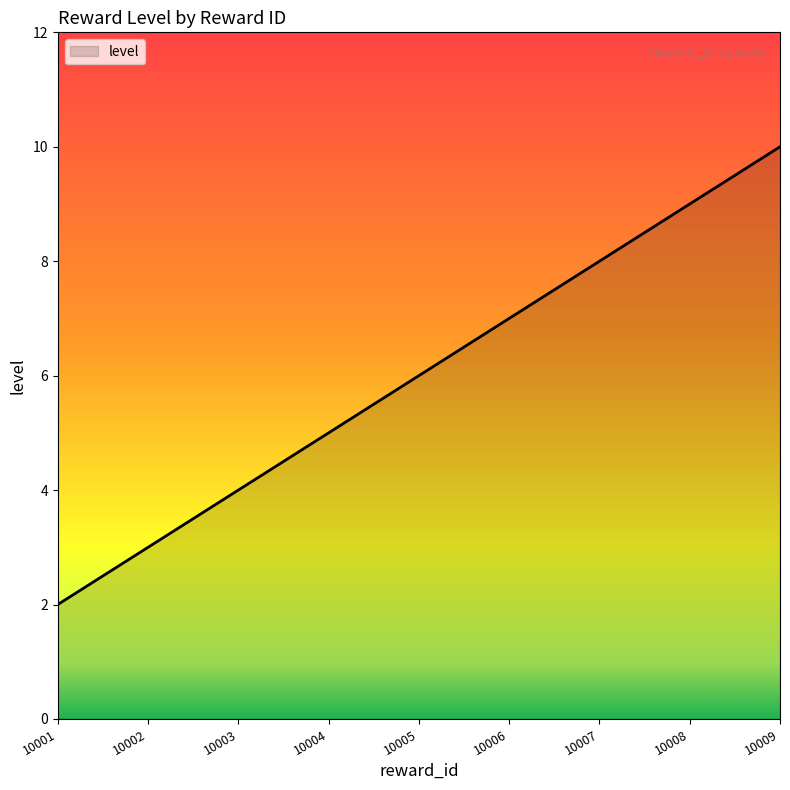

Count the values in the range 4 to 8.

5